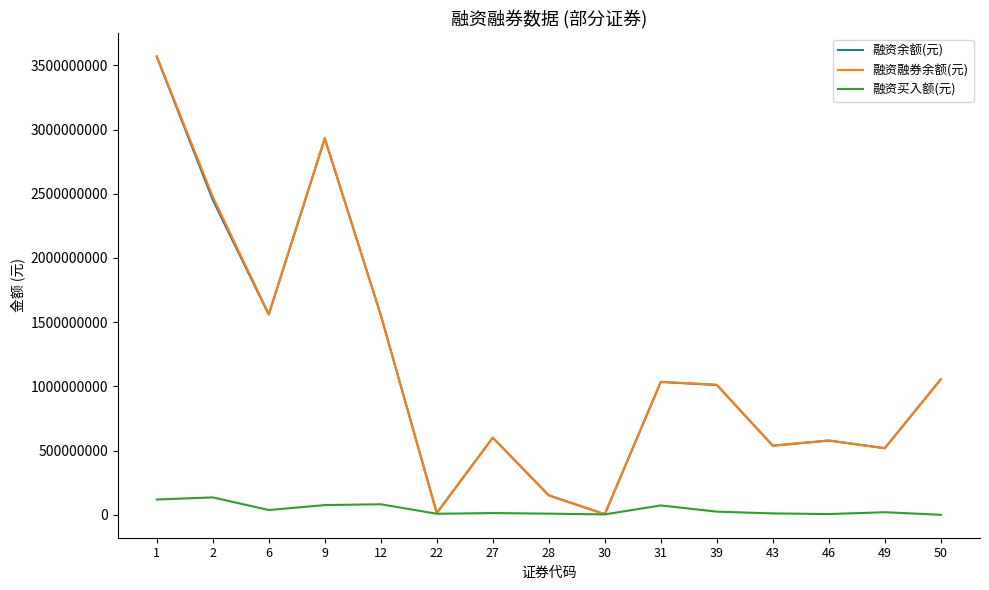

At how many categories does at least one series exceed 1181163812?

5